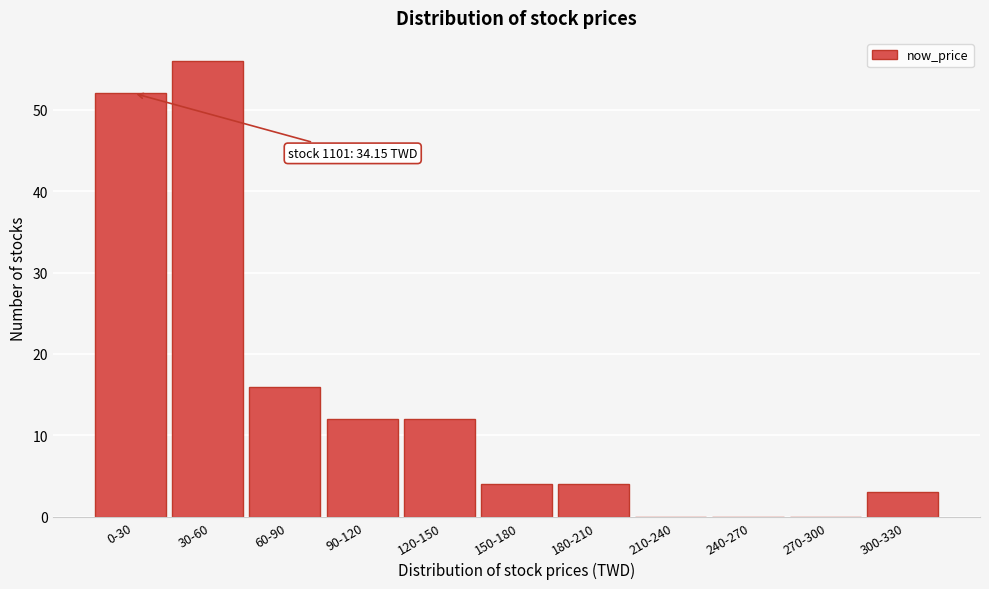

Reading left to right, list all the values displayed in this chart.

0-30=52	30-60=56	60-90=16	90-120=12	120-150=12	150-180=4	180-210=4	210-240=0	240-270=0	270-300=0	300-330=3